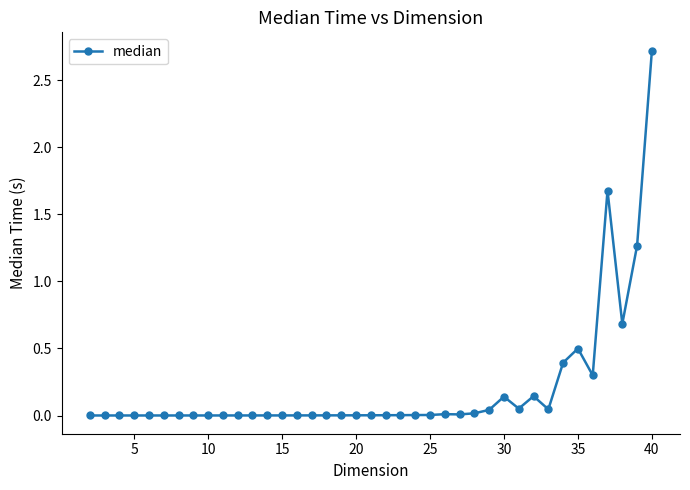

What is the maximum value shown in the chart?

2.7